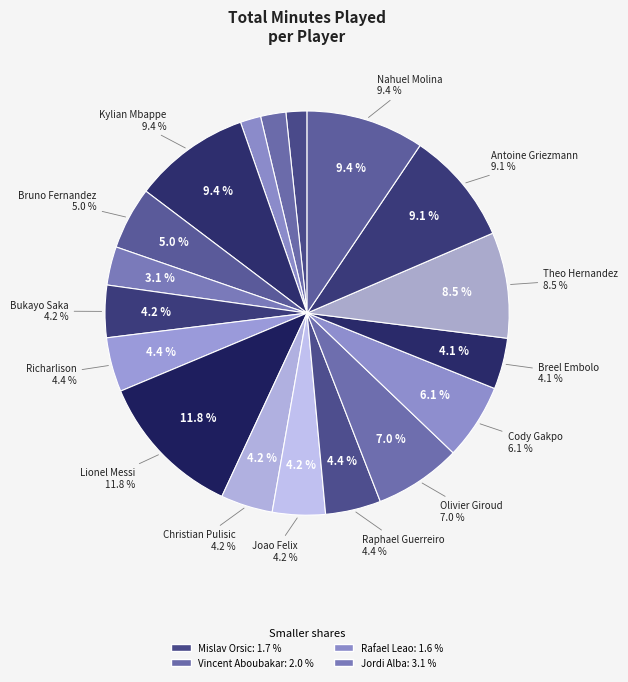

What is the ratio of the value at Cody Gakpo to the value at Rafael Leao?

3.7